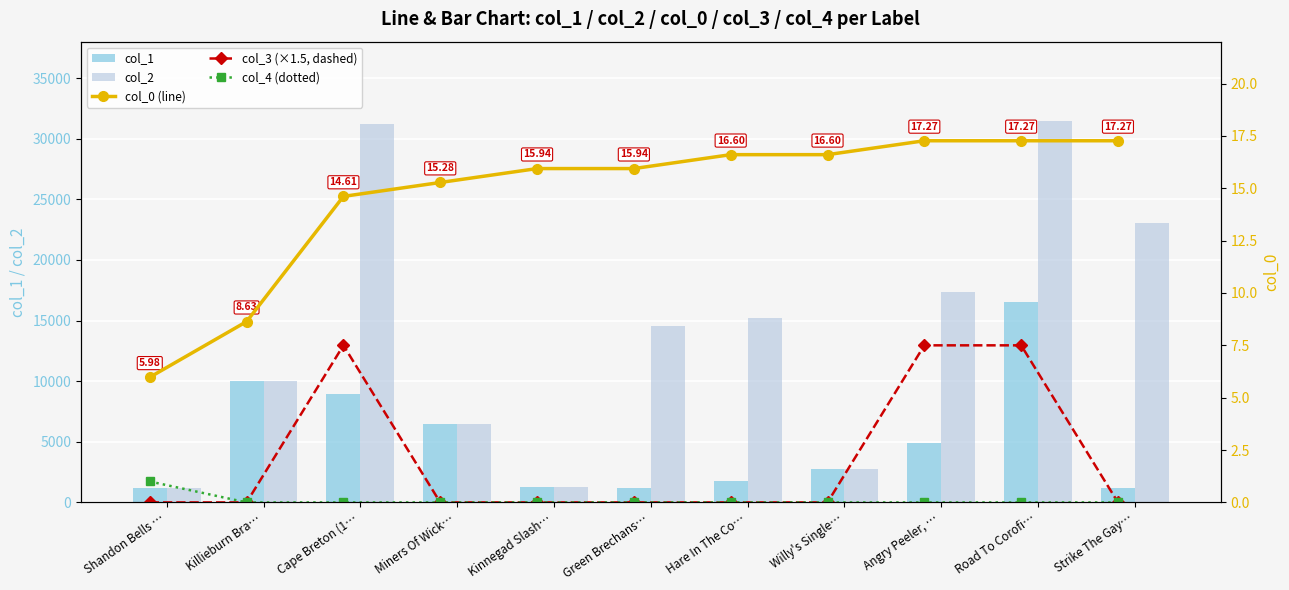

Is it true that col_3 (×1.5) equals 7.5 at Road To Corofi…?

True